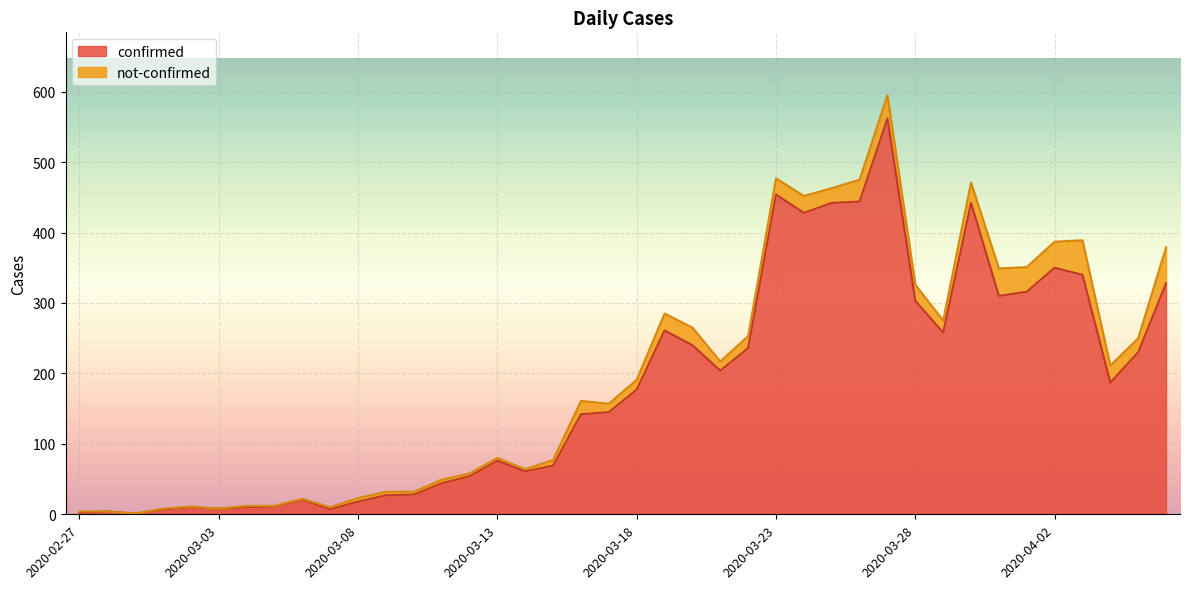

Rank the categories by value from lowest to highest.

2020-02-29, 2020-02-27, 2020-02-28, 2020-03-01, 2020-03-07, 2020-03-03, 2020-03-02, 2020-03-04, 2020-03-05, 2020-03-08, 2020-03-06, 2020-03-09, 2020-03-10, 2020-03-11, 2020-03-12, 2020-03-14, 2020-03-15, 2020-03-13, 2020-03-16, 2020-03-17, 2020-03-18, 2020-04-04, 2020-03-21, 2020-04-05, 2020-03-22, 2020-03-20, 2020-03-29, 2020-03-19, 2020-03-28, 2020-03-31, 2020-04-01, 2020-04-06, 2020-04-03, 2020-04-02, 2020-03-24, 2020-03-25, 2020-03-30, 2020-03-26, 2020-03-23, 2020-03-27